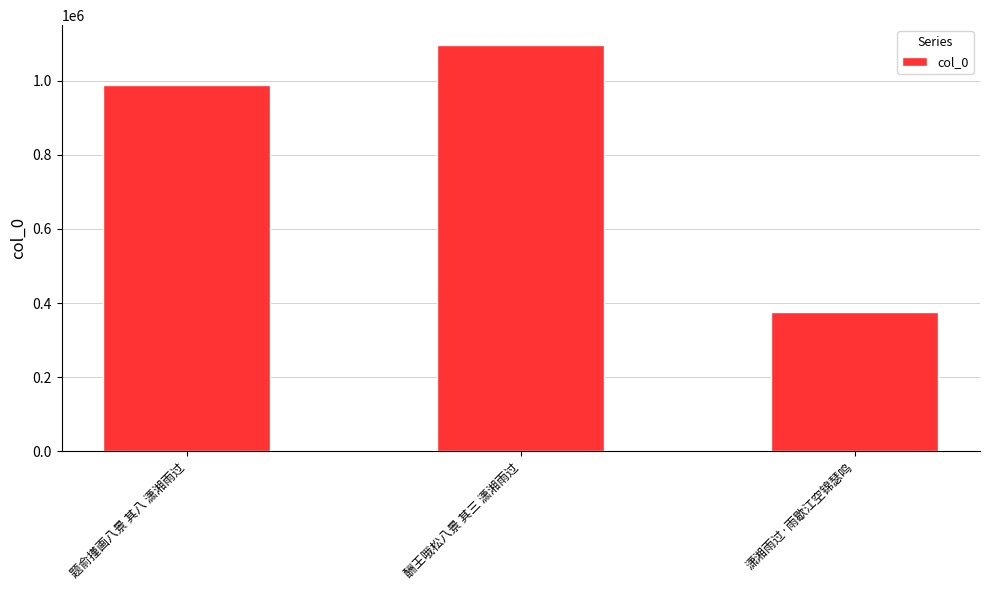

Rank the categories by value from lowest to highest.

潇湘雨过·雨歇江空锦瑟鸣, 题俞㨷画八景 其八 潇湘雨过, 酬王哦松八景 其三 潇湘雨过